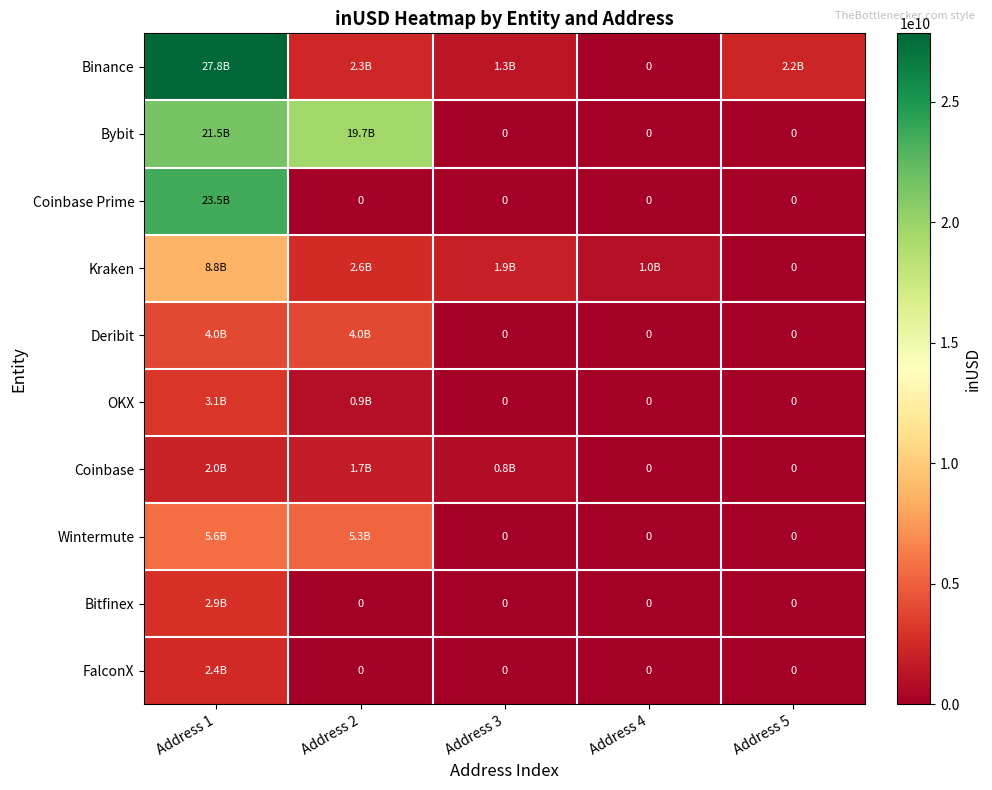

Rank the series by their maximum value, from highest to lowest.

Binance, Coinbase Prime, Bybit, Kraken, Wintermute, Deribit, OKX, Bitfinex, FalconX, Coinbase